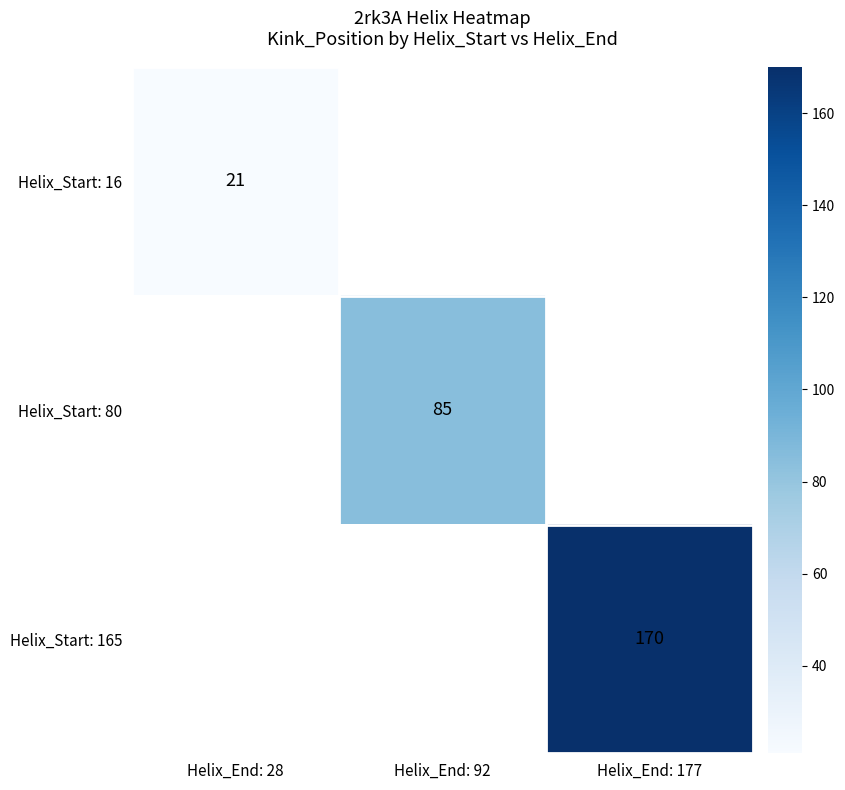

The Helix_Start: 165 series shows 170 at Helix_End: 177. True or false?

True